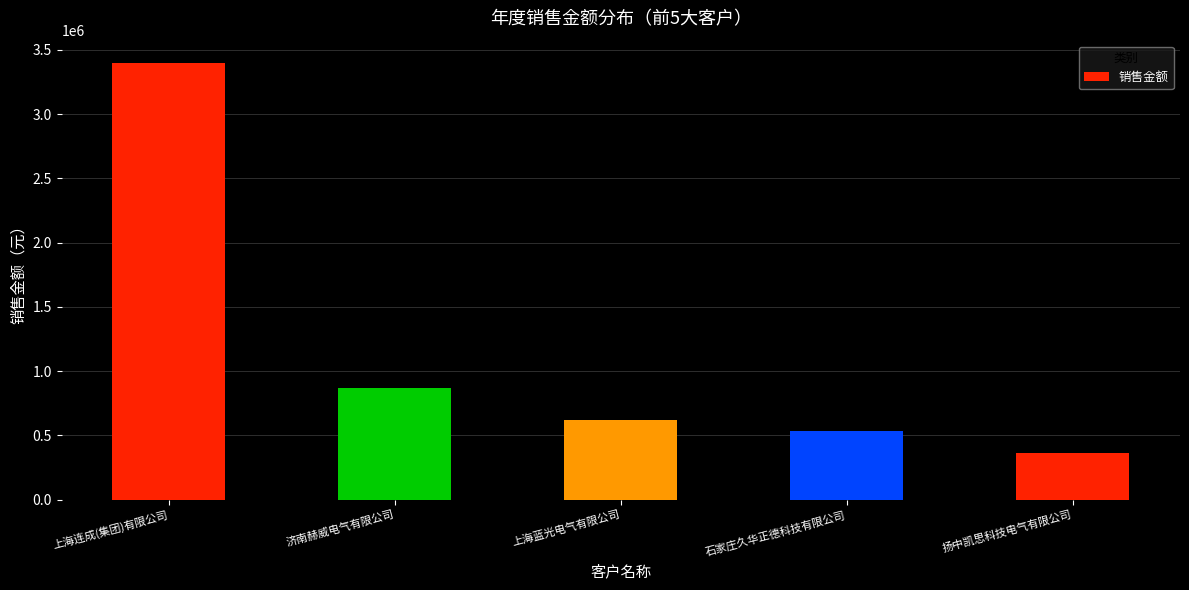

Rank the categories by value from lowest to highest.

扬中凯思科技电气有限公司, 石家庄久华正德科技有限公司, 上海蓝光电气有限公司, 济南赫威电气有限公司, 上海连成(集团)有限公司